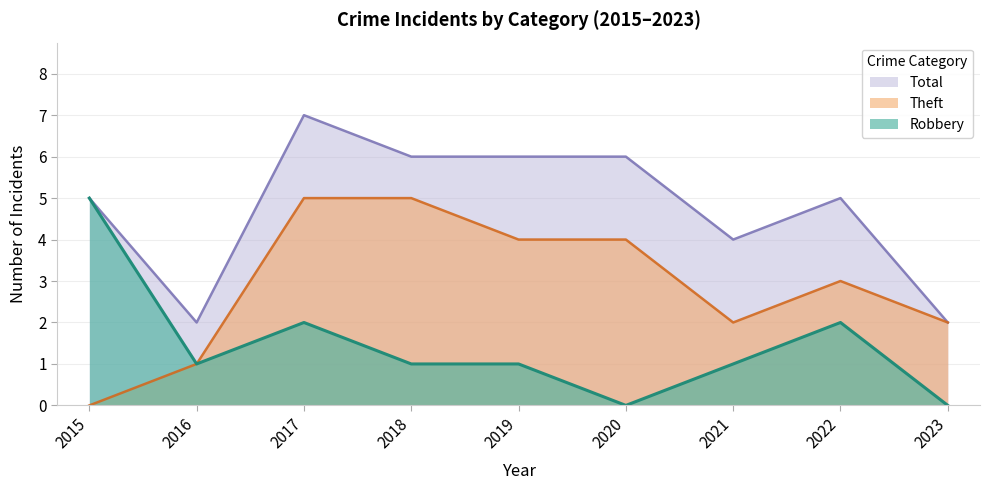

Where does the Theft series first go above 3?

2017